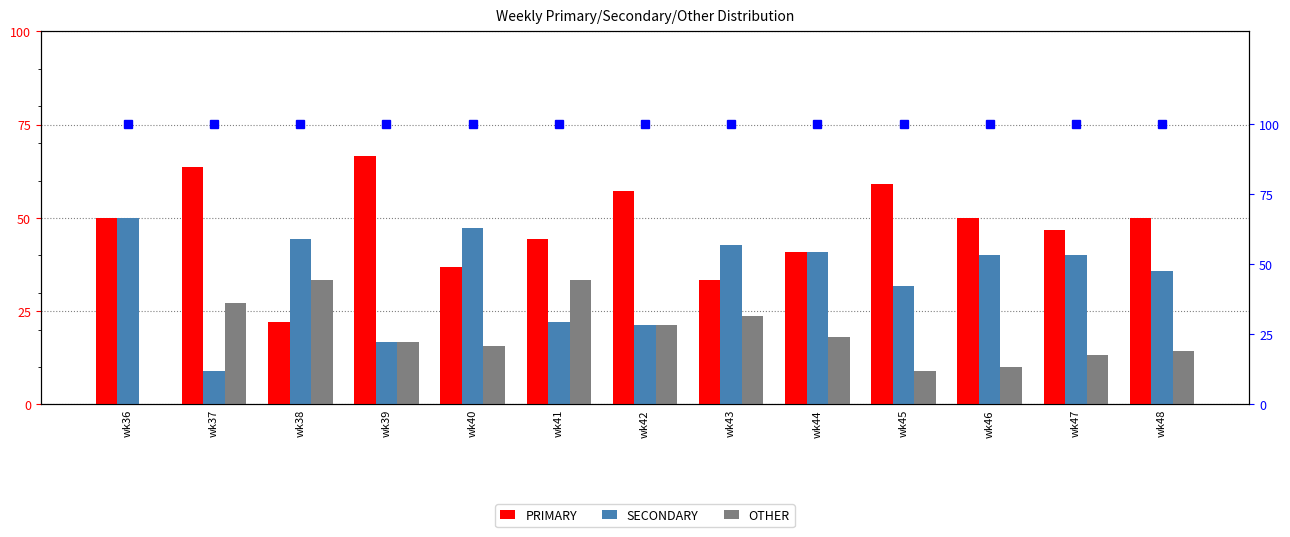

At which category is the sum across all series the highest?

wk39